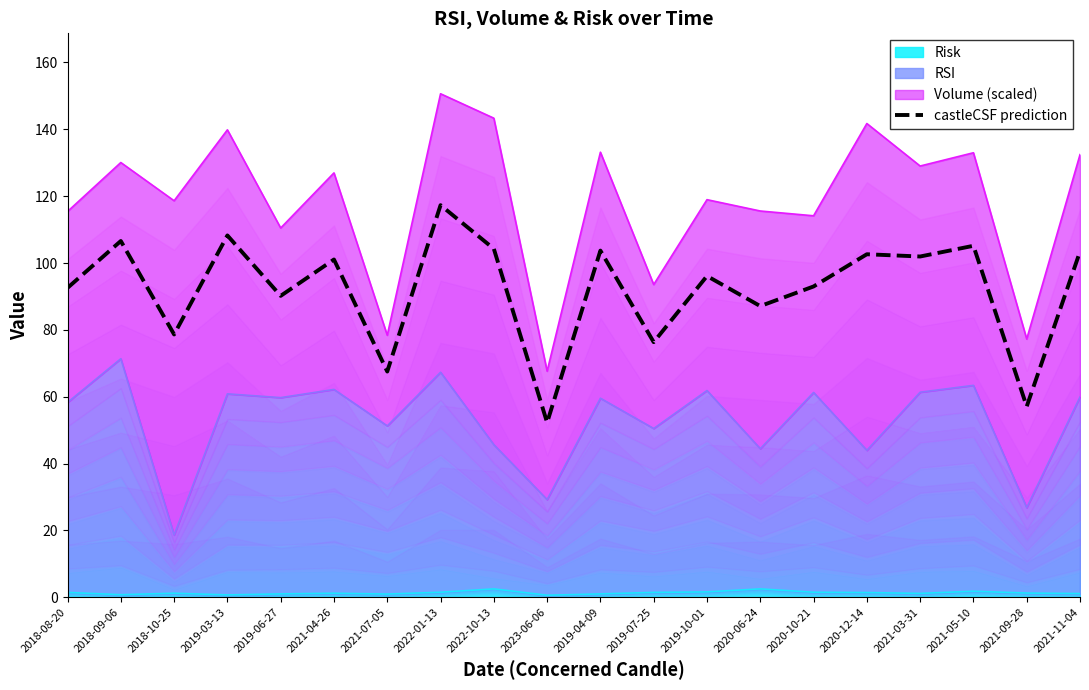

What is the label of the 1st point from the left?

2018-08-20